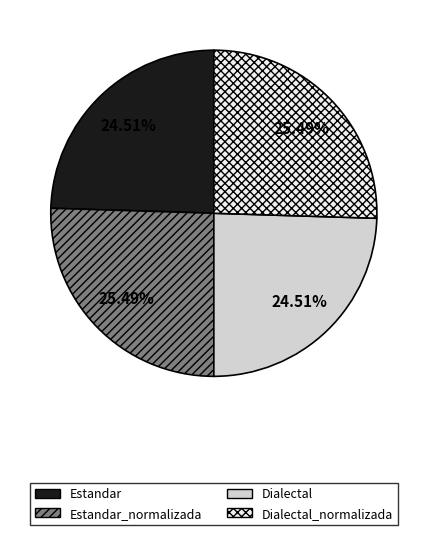

Is there any slice that represents more than half of the pie?

No